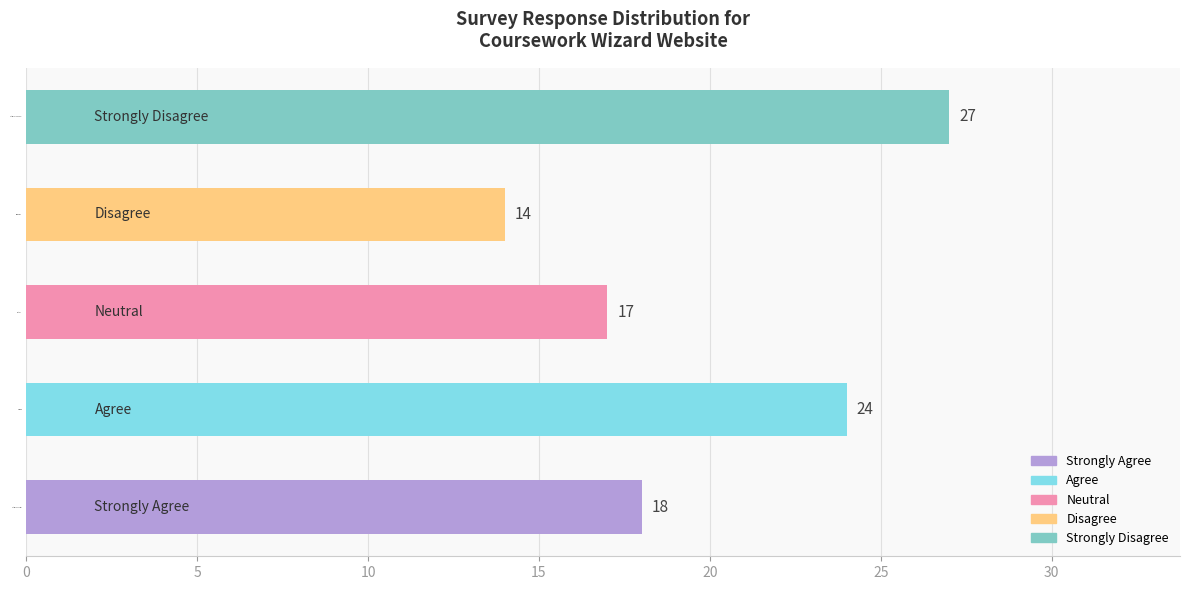

Reading bottom to top, list all the values displayed in this chart.

Strongly Agree=18	Agree=24	Neutral=17	Disagree=14	Strongly Disagree=27